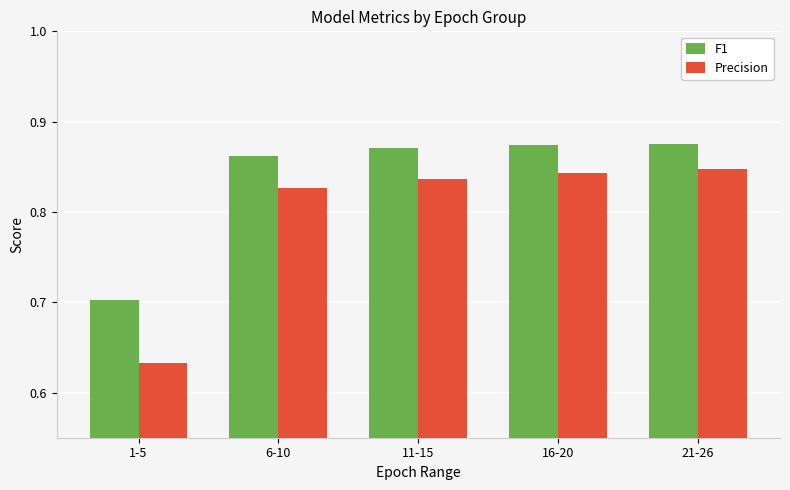

What is the sum of all Precision values?

4.0